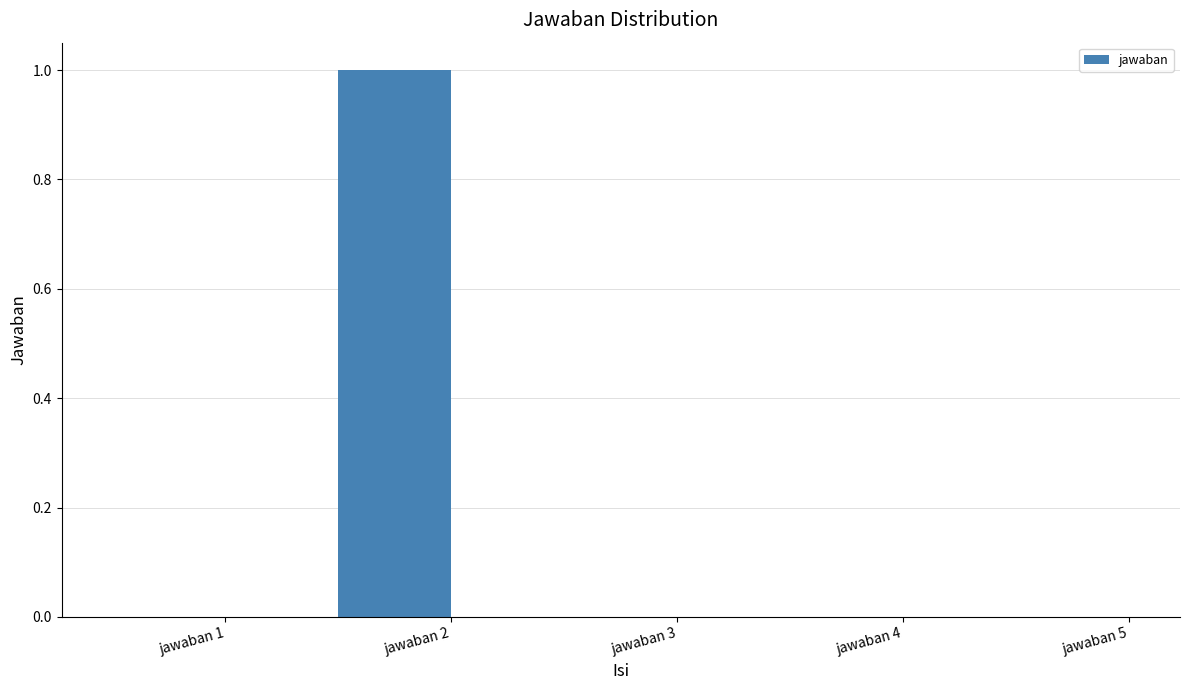

Count the number of data series in this chart.

1